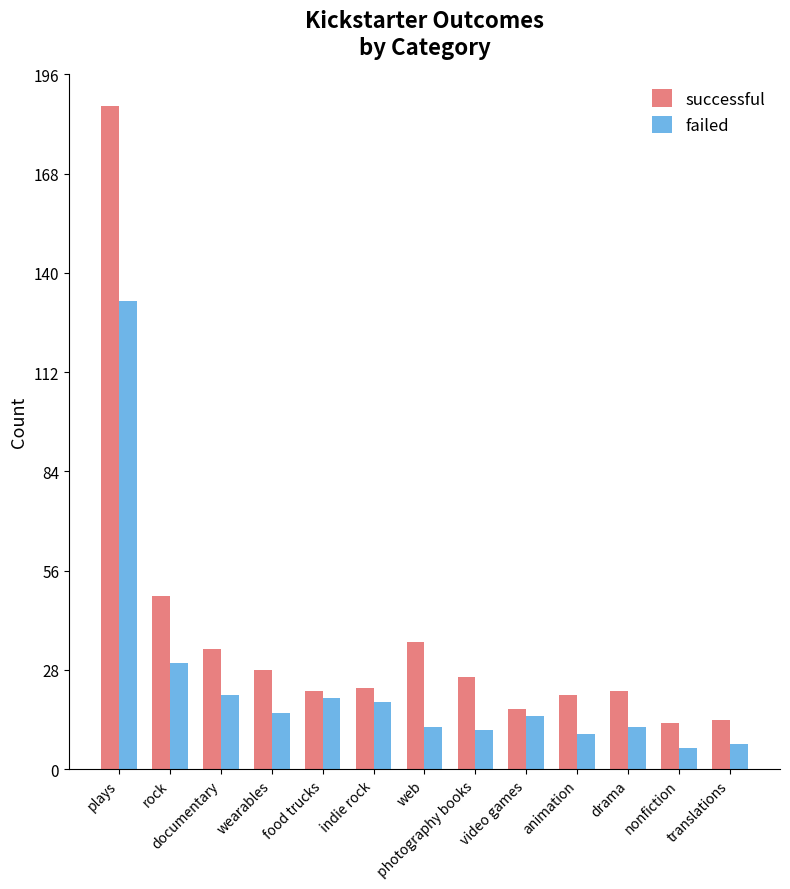

At which label is successful closest to 100?

rock